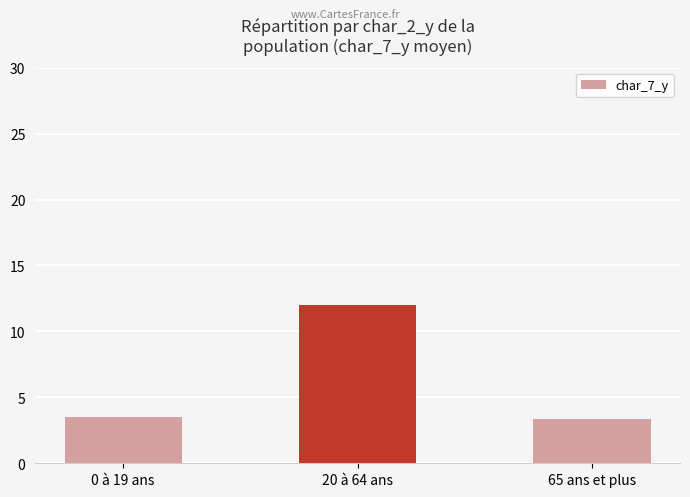

What is the change in value from 0 à 19 ans to 20 à 64 ans?

+8.5